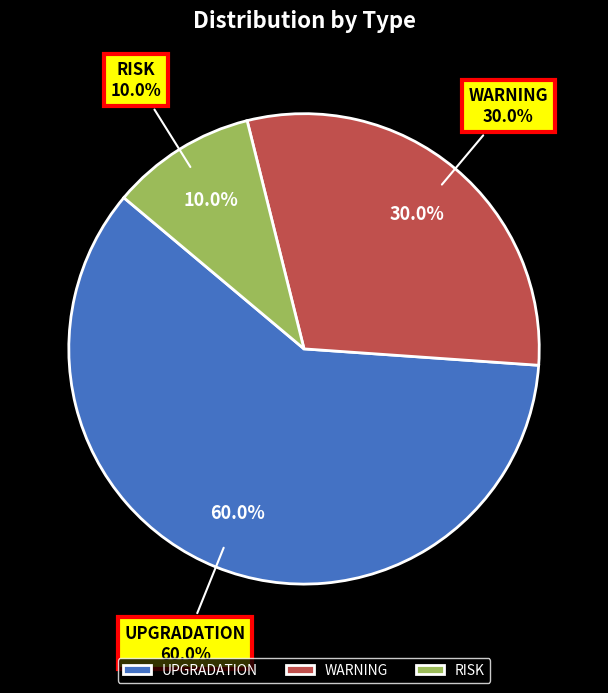

To the nearest percent, what portion does WARNING represent?

30%